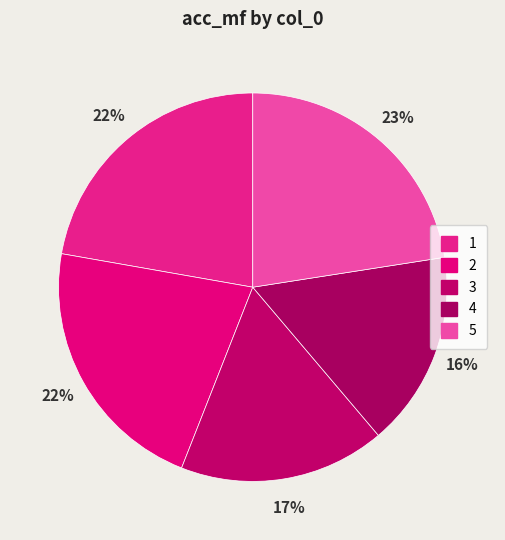

How many slices are in this pie chart?

5